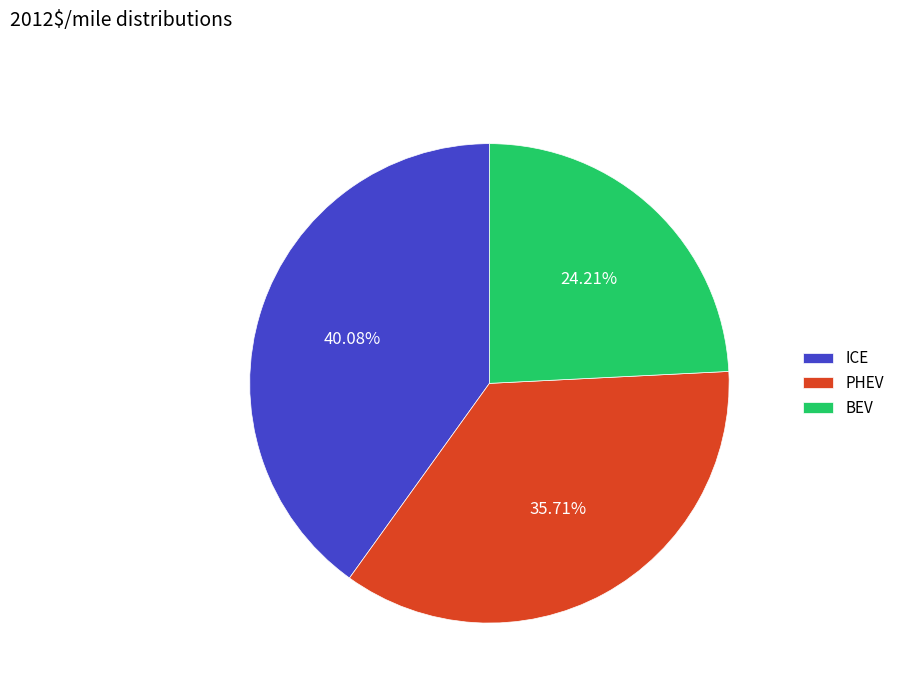

How many segments does this pie chart have?

3